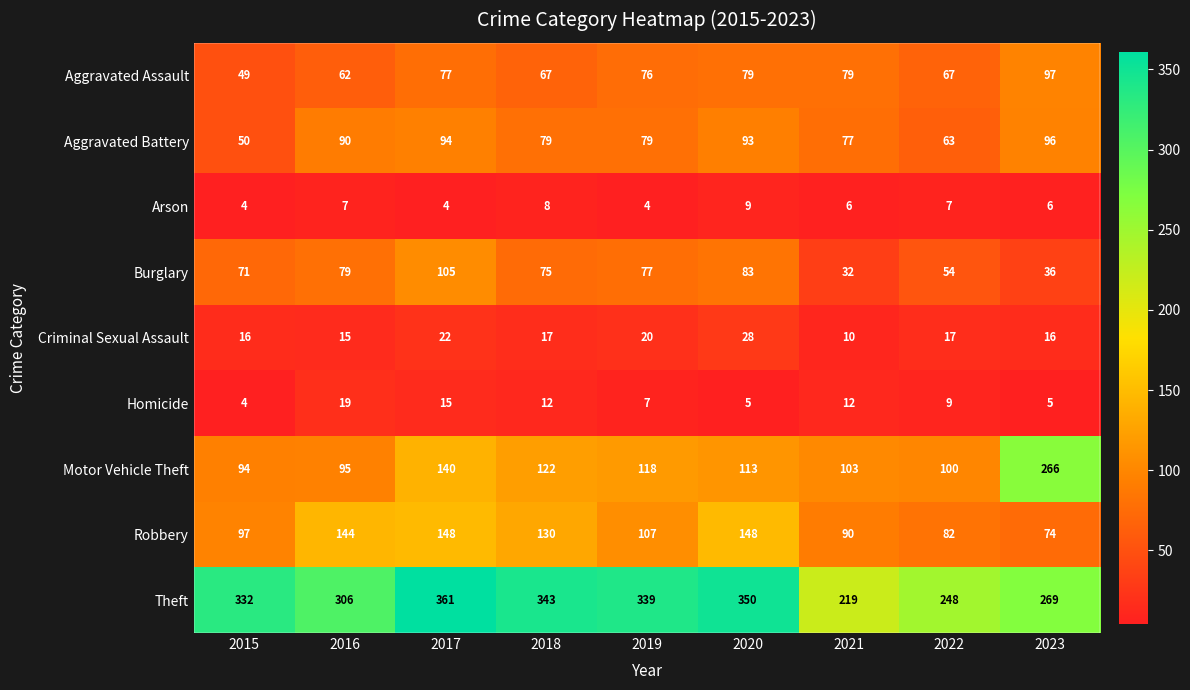

What is the difference between the highest and lowest values at 2019?

335